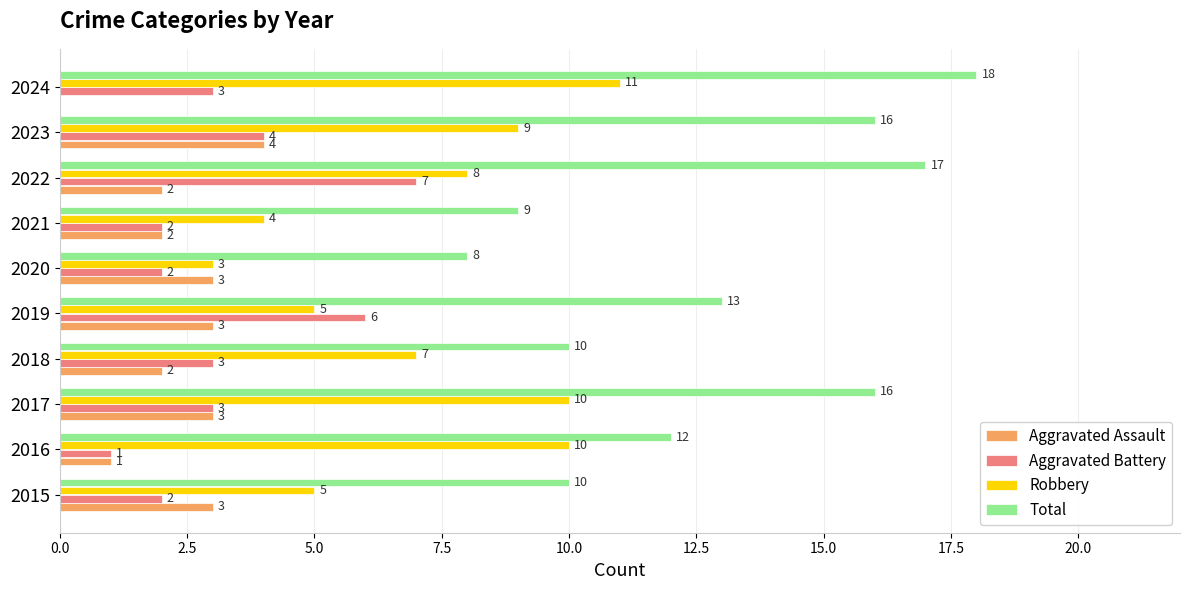

Where is Aggravated Battery nearest to the value 4?

2023